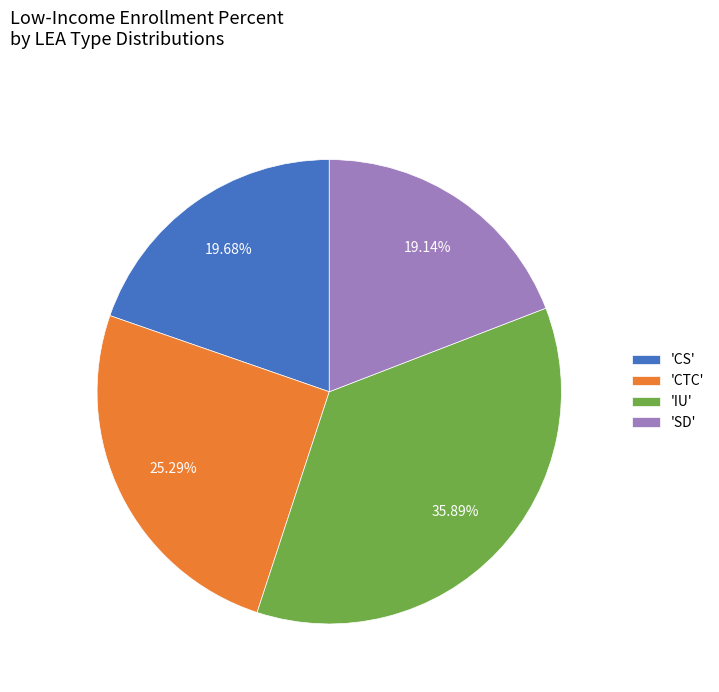

How many slices are in this pie chart?

4